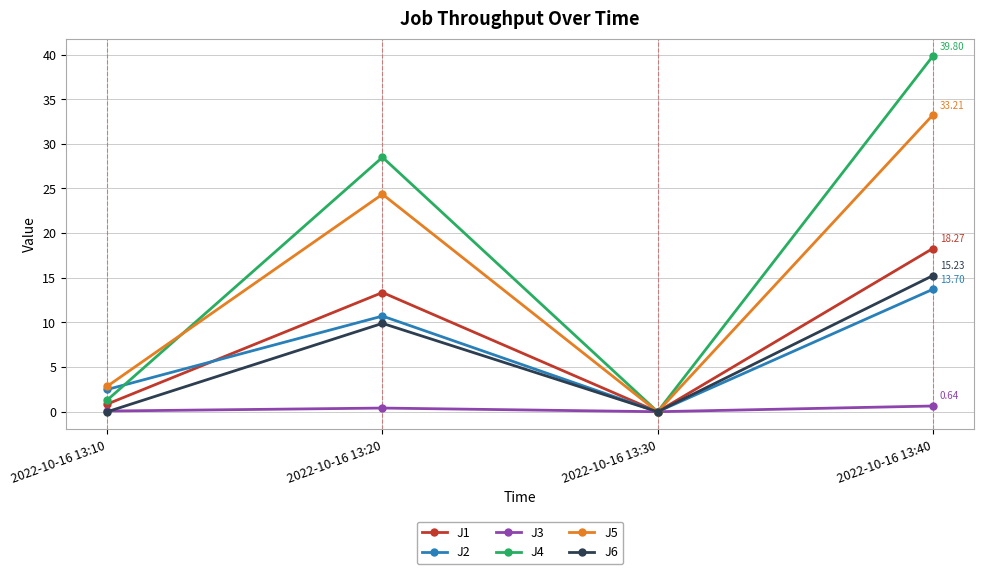

At how many categories does at least one series exceed 37?

1